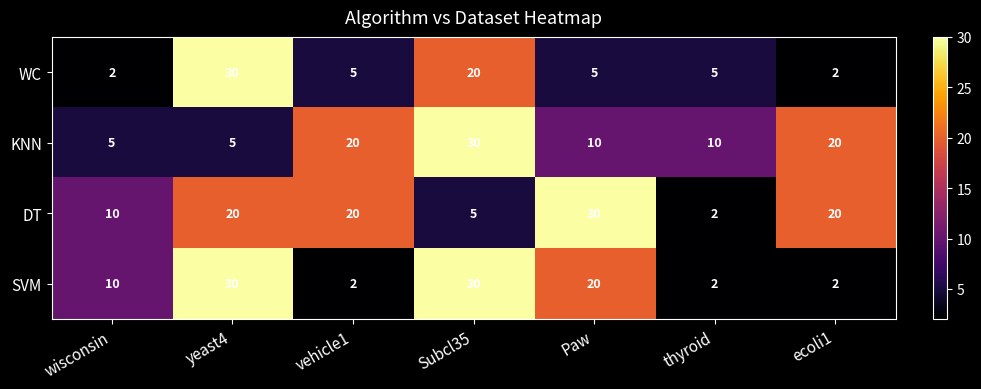

What is the spread (max minus min) of values at Subcl35?

25